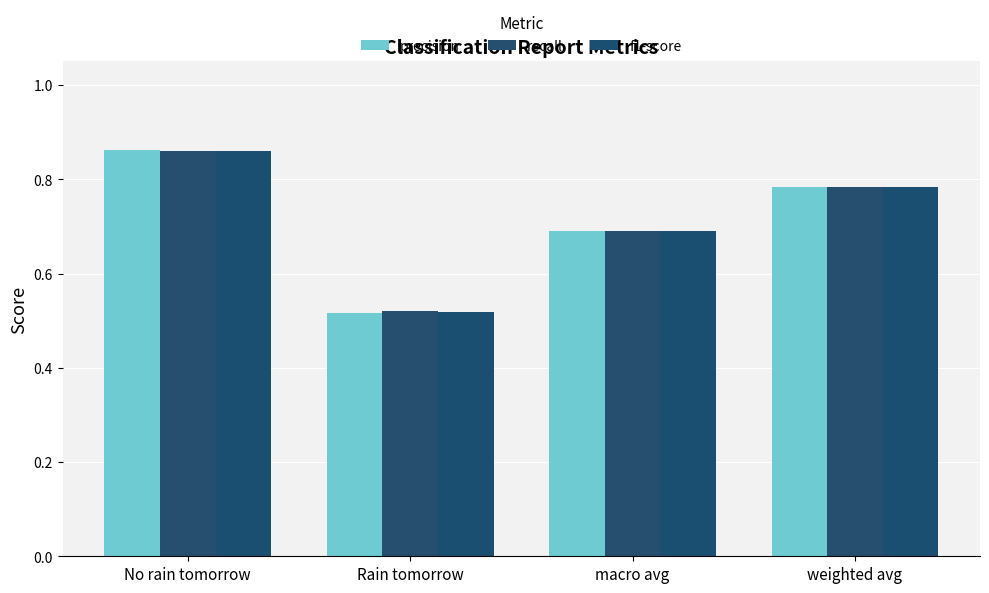

How many data points does each series have?

4